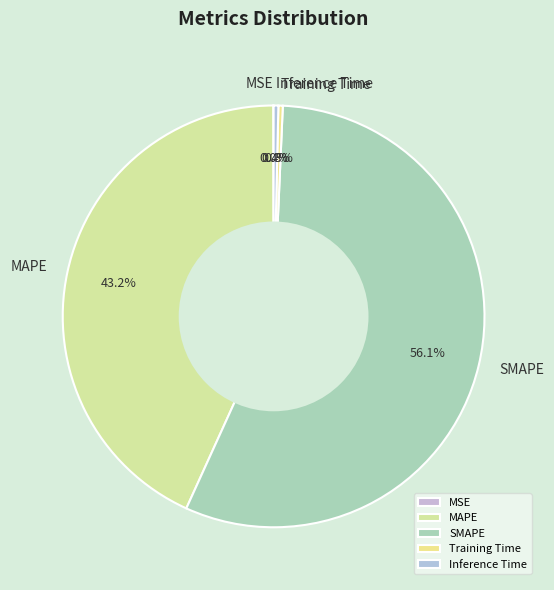

How much of the chart is everything except SMAPE?

43.9%